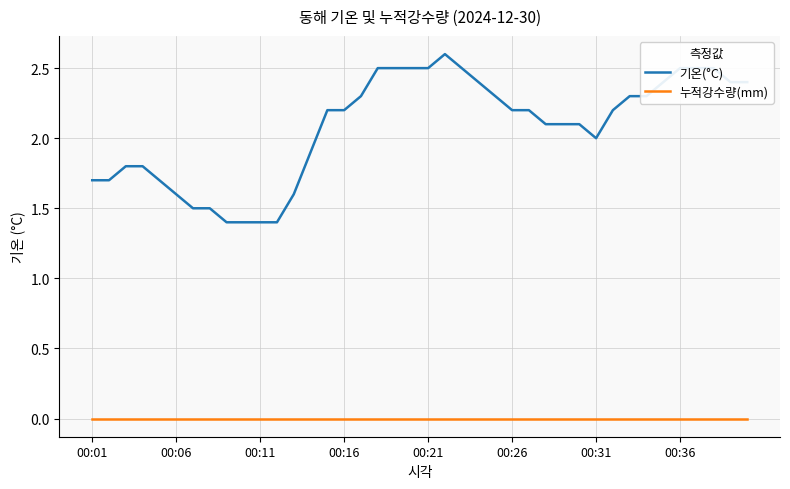

Which series has the largest range (max minus min)?

기온(°C)